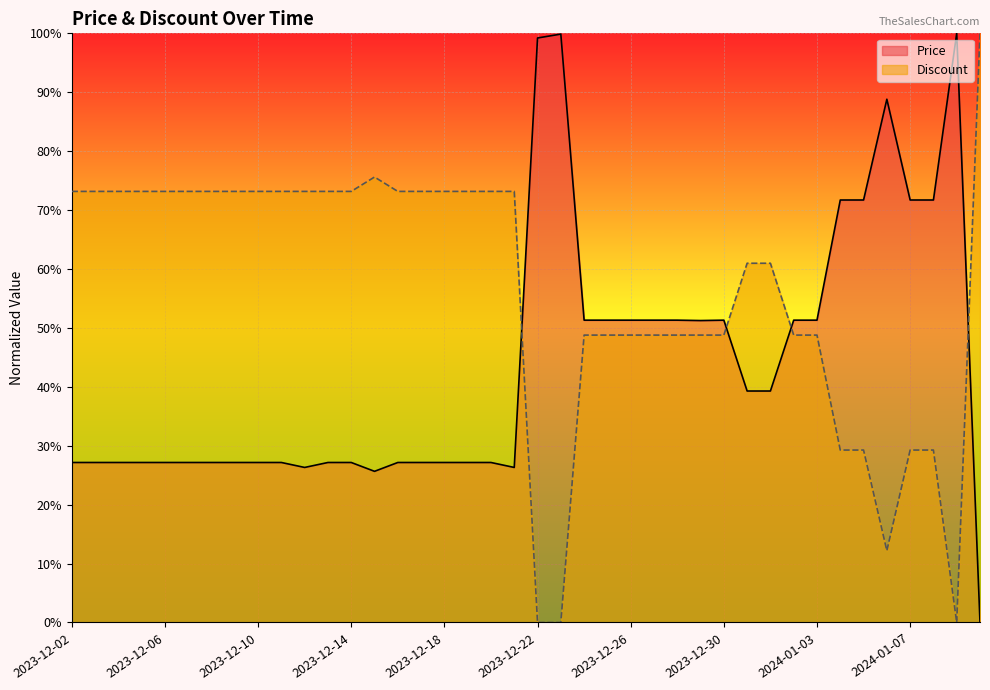

How many lines are shown in the chart?

2